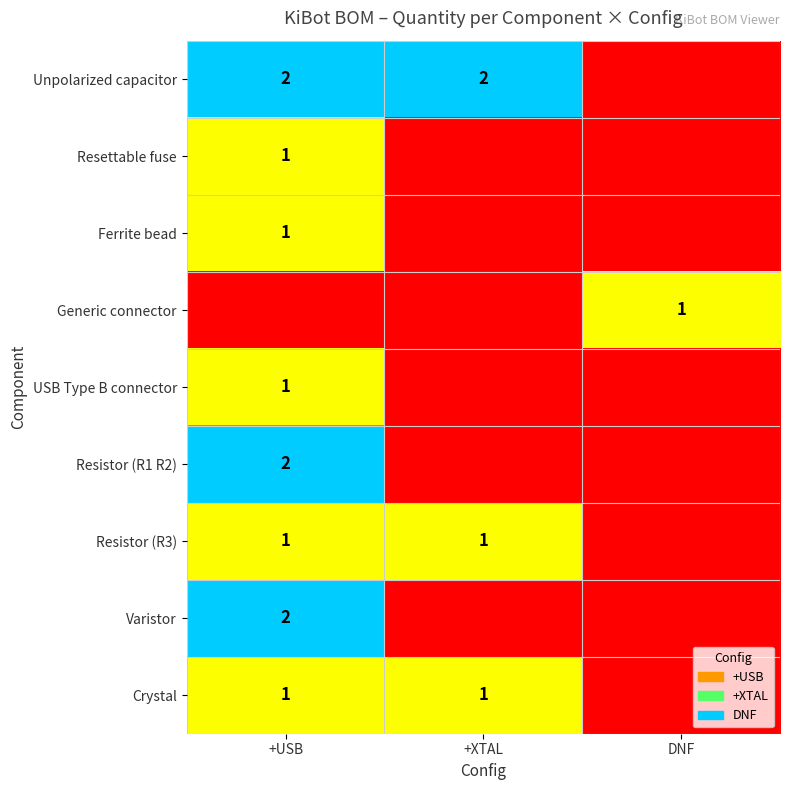

Is it true that Ferrite bead equals 1 at +USB?

True